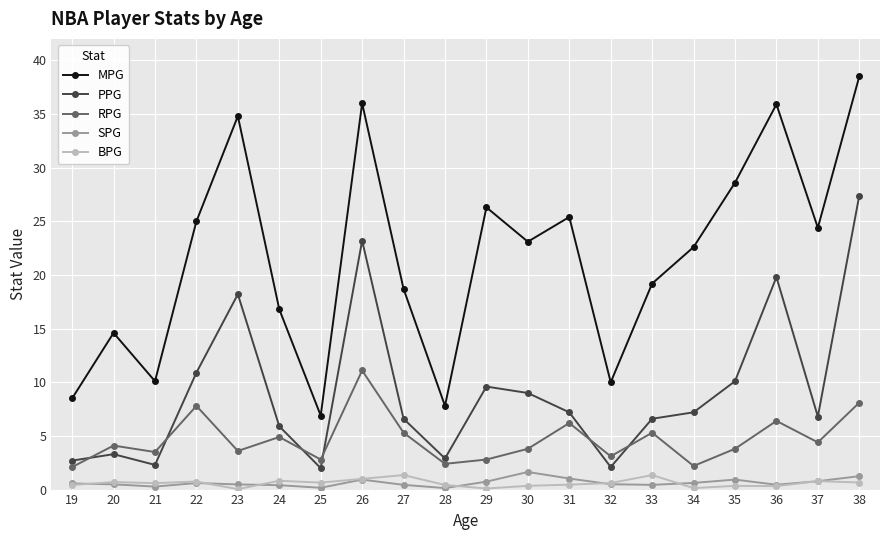

In RPG, how many points are lower than both neighbors (excluding endpoints)?

7